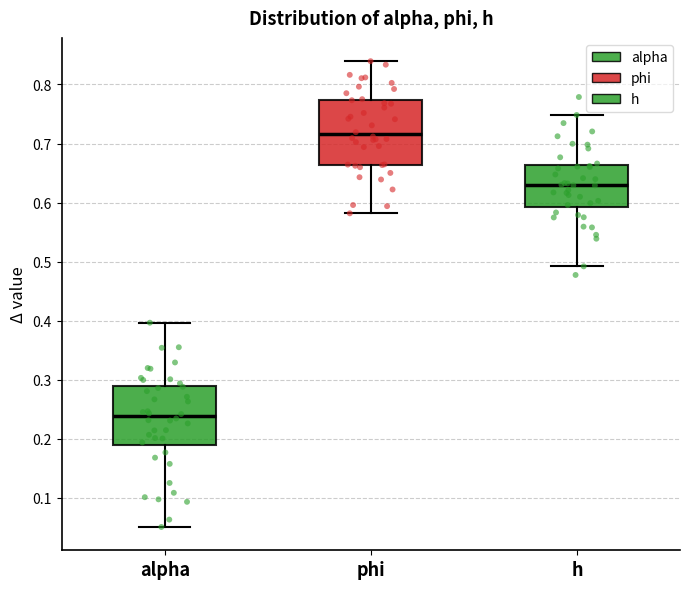

Reading left to right, read every box against the y-axis: the position of its median line, the range the box covers, and the ends of its whiskers. The values are not printed on the chart, so give them approximately, as read against the axis.

alpha: median 0.24, box 0.19 to 0.29, whiskers 0.05 to 0.40
phi: median 0.72, box 0.66 to 0.77, whiskers 0.58 to 0.84
h: median 0.63, box 0.59 to 0.66, whiskers 0.49 to 0.75